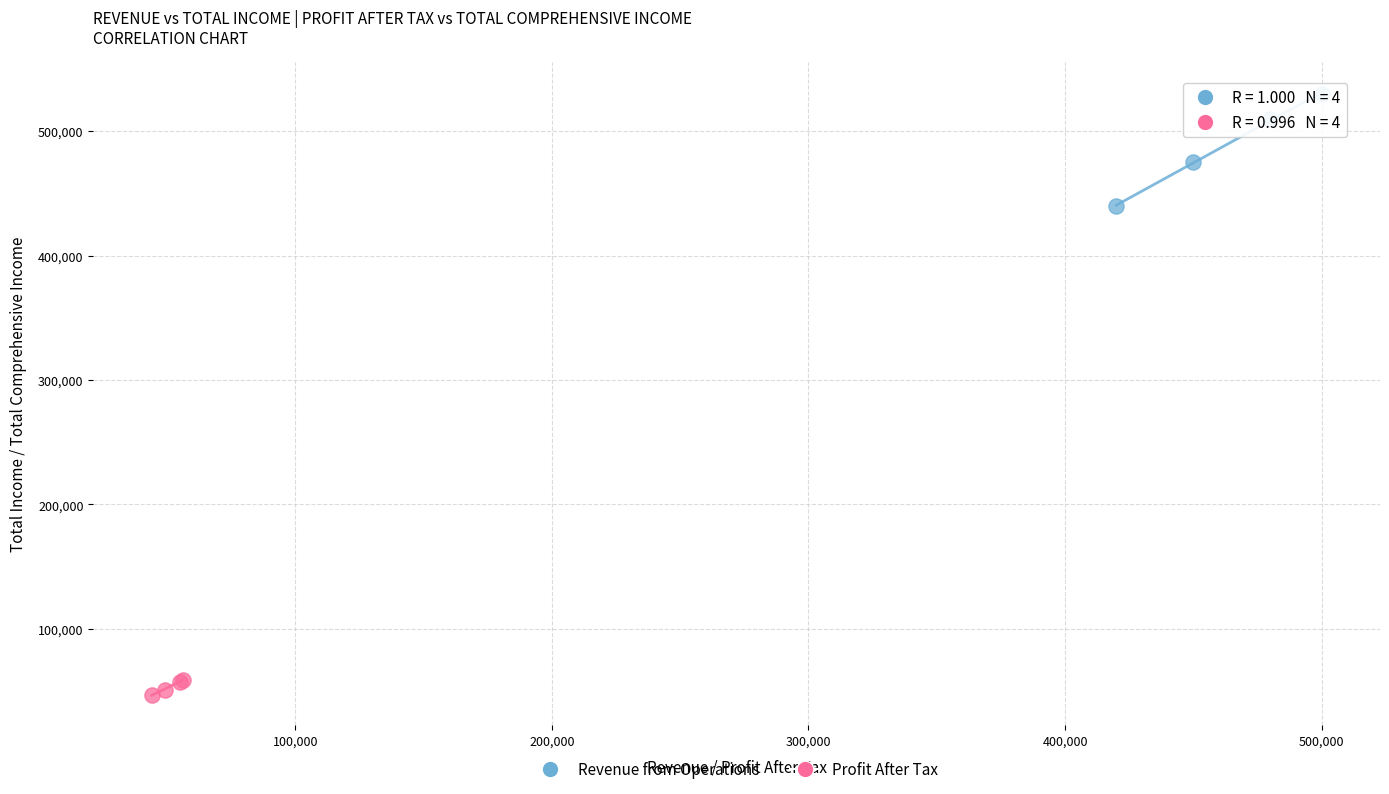

Which series has the largest Y range (max minus min)?

Revenue from Operations